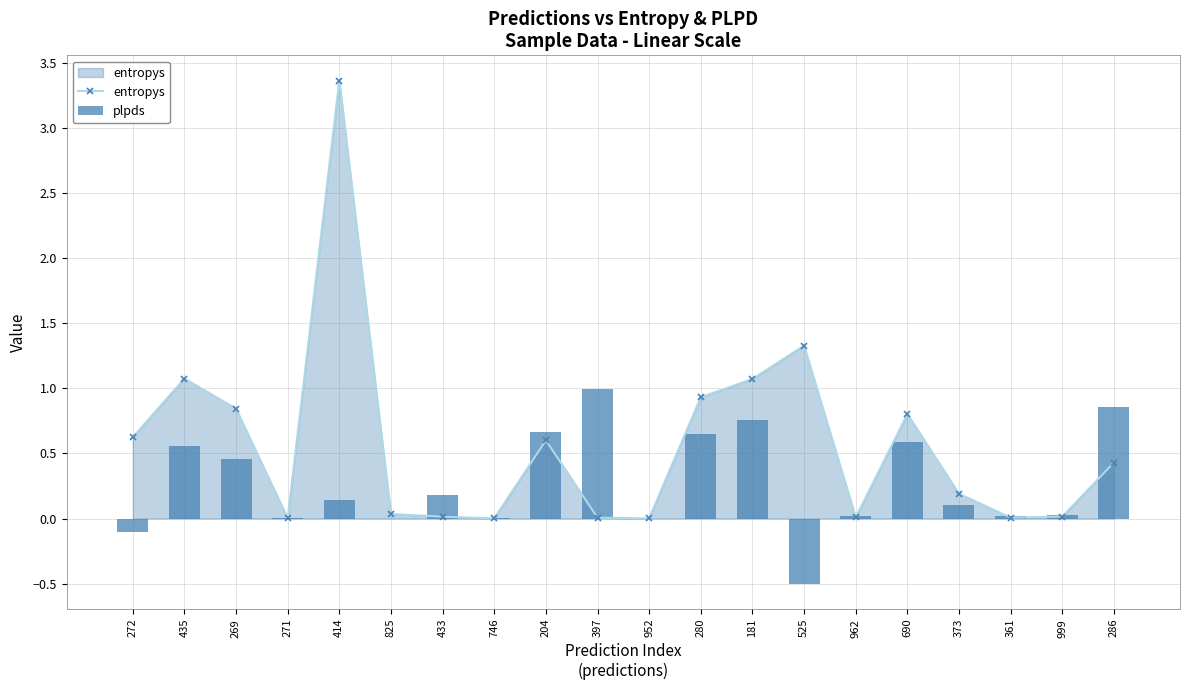

Which series has the widest spread of values?

entropys